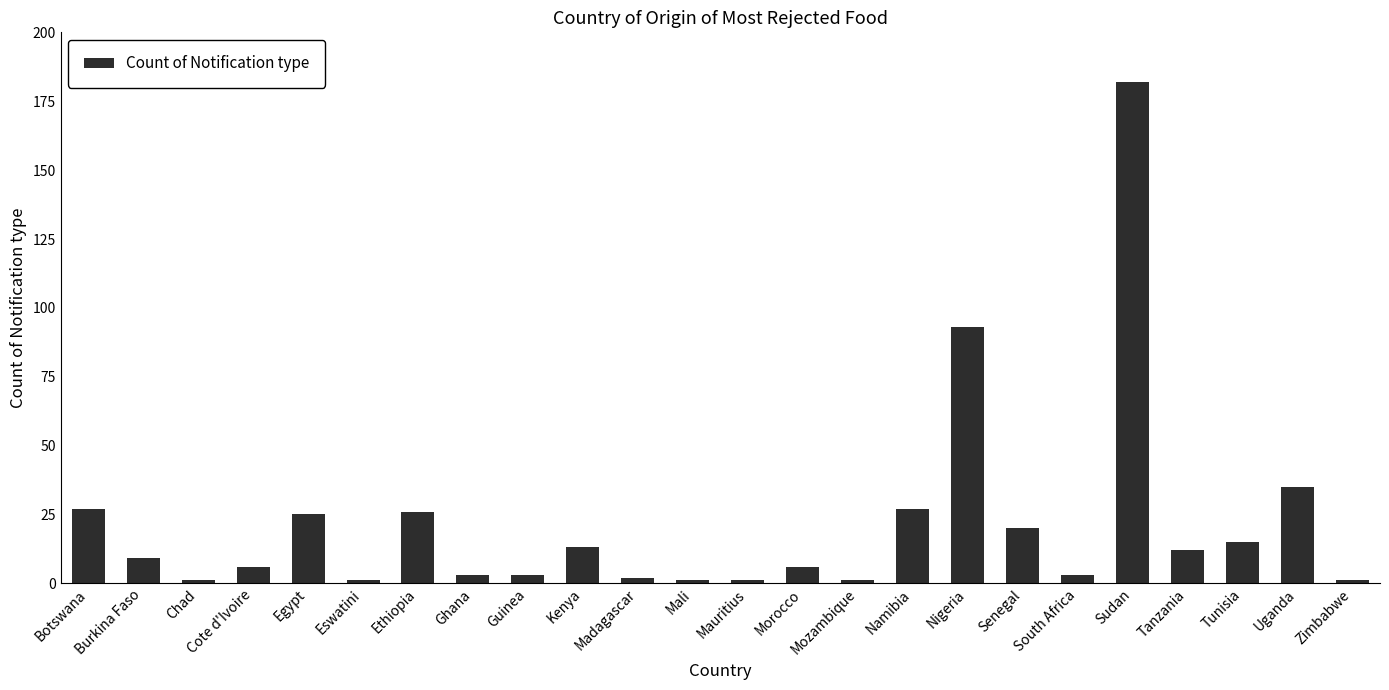

Which label corresponds to the largest value in the chart?

Sudan